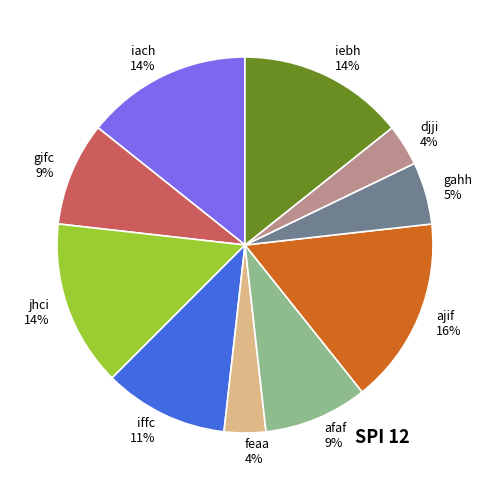

To the nearest percent, what portion does gifc represent?

9%